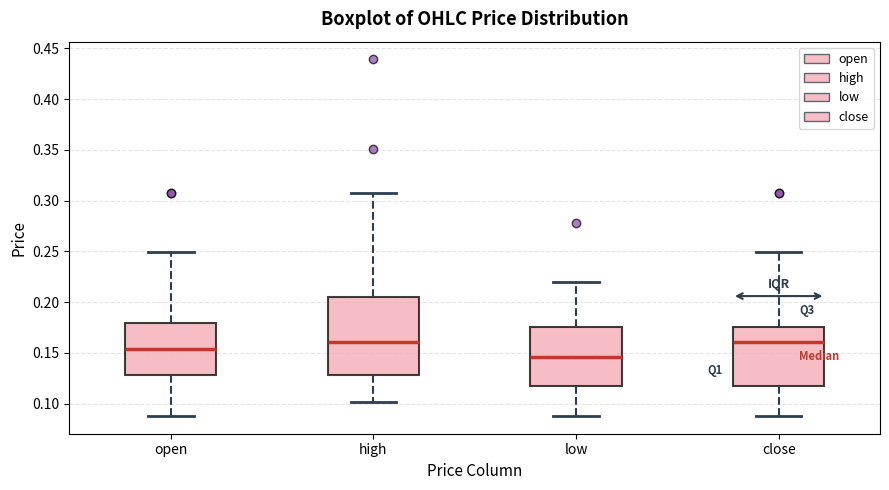

Where does the lower whisker of the box for high end on the y-axis? The values are not printed on the chart, so give them approximately, as read against the axis.

0.100